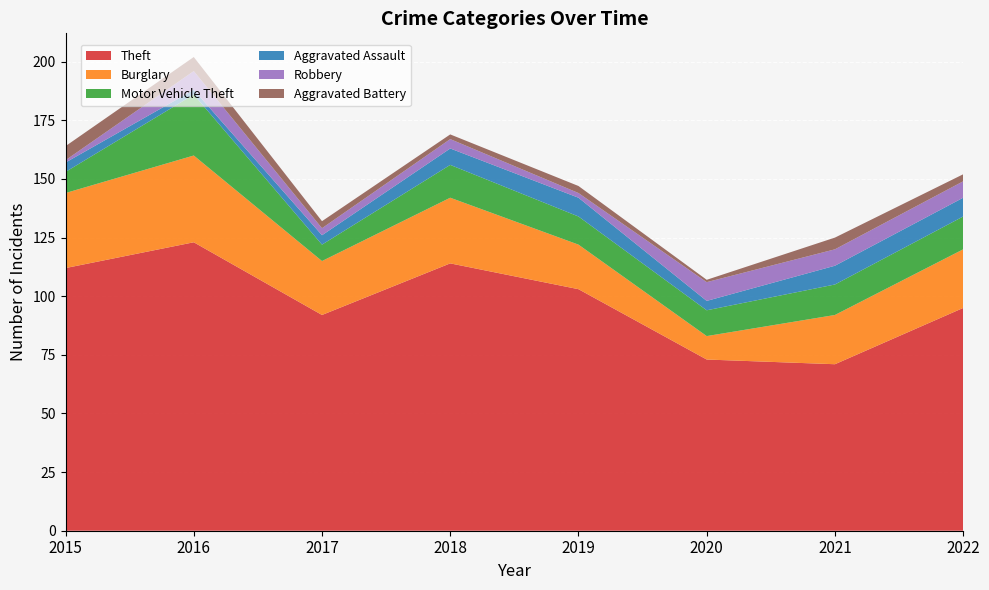

Reading left to right, transcribe all the data shown in this chart.

Theft: 2015=112	2016=123	2017=92	2018=114	2019=103	2020=73	2021=71	2022=95
Burglary: 2015=32	2016=37	2017=23	2018=28	2019=19	2020=10	2021=21	2022=25
Motor Vehicle Theft: 2015=9	2016=26	2017=7	2018=14	2019=12	2020=11	2021=13	2022=14
Aggravated Assault: 2015=4	2016=2	2017=4	2018=7	2019=8	2020=4	2021=8	2022=8
Robbery: 2015=1	2016=8	2017=3	2018=4	2019=2	2020=8	2021=7	2022=7
Aggravated Battery: 2015=6	2016=6	2017=3	2018=2	2019=3	2020=1	2021=5	2022=3